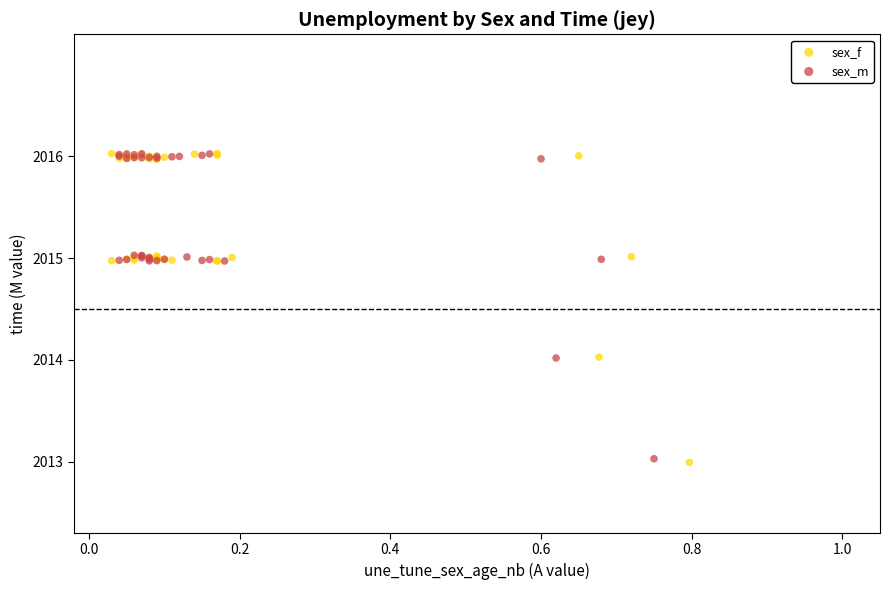

Which series has the largest Y range (max minus min)?

sex_f